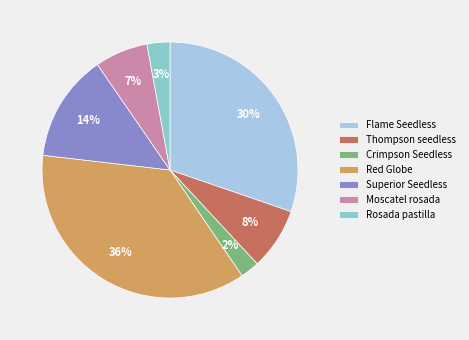

Does Thompson seedless represent more than half of the total?

No